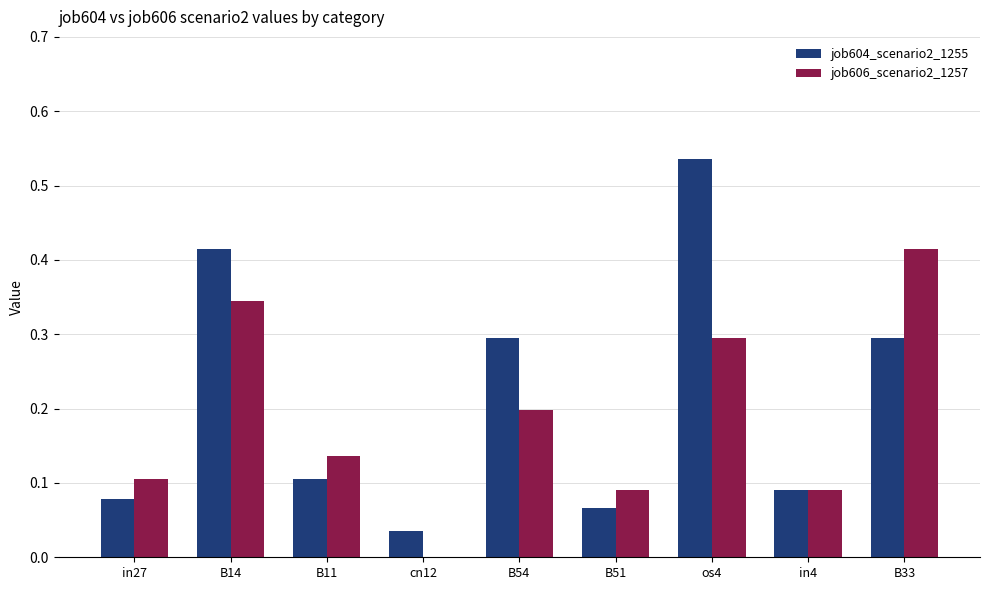

The value of job604_scenario2_1255 at in4 is 0.1. True or false?

True